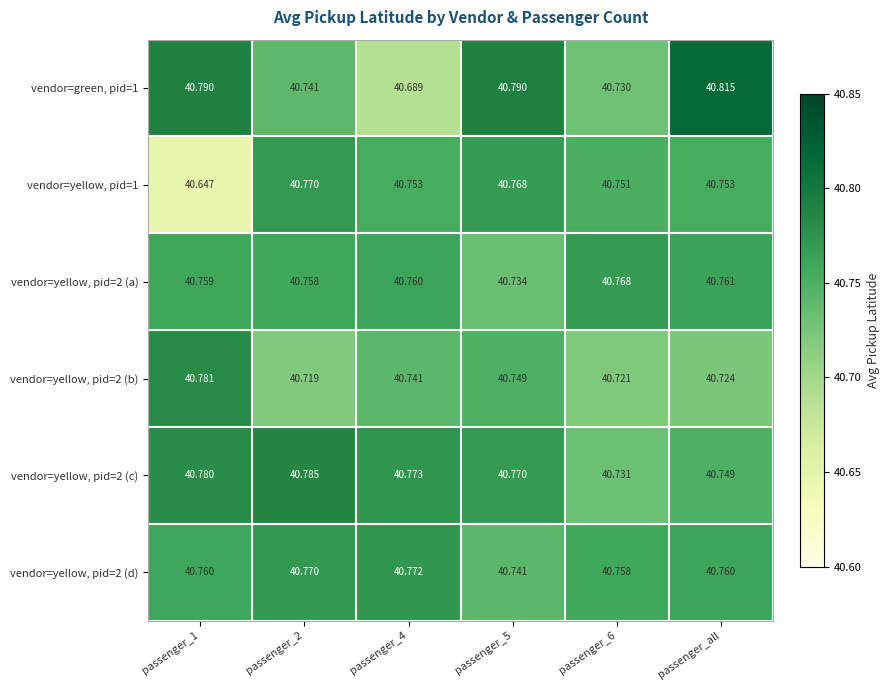

Is the value of vendor=yellow, pid=2 (a) at passenger_1 greater than the value of vendor=yellow, pid=2 (b) at passenger_all?

Yes